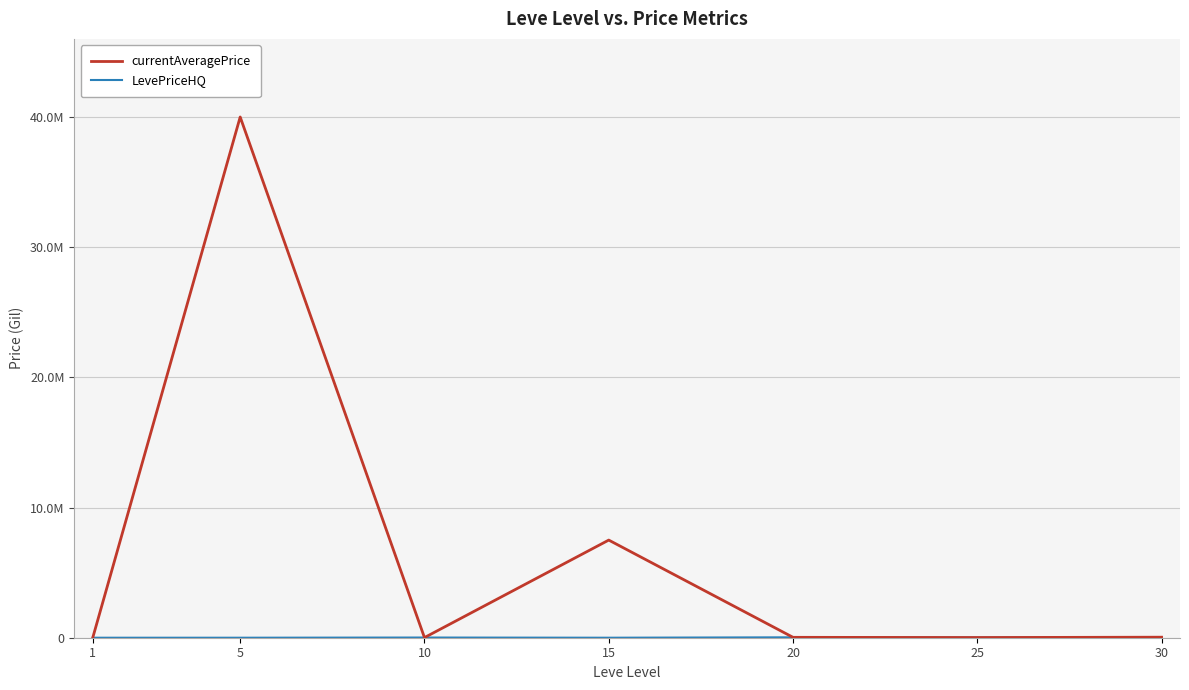

Does the chart display data point markers on the line(s)?

No